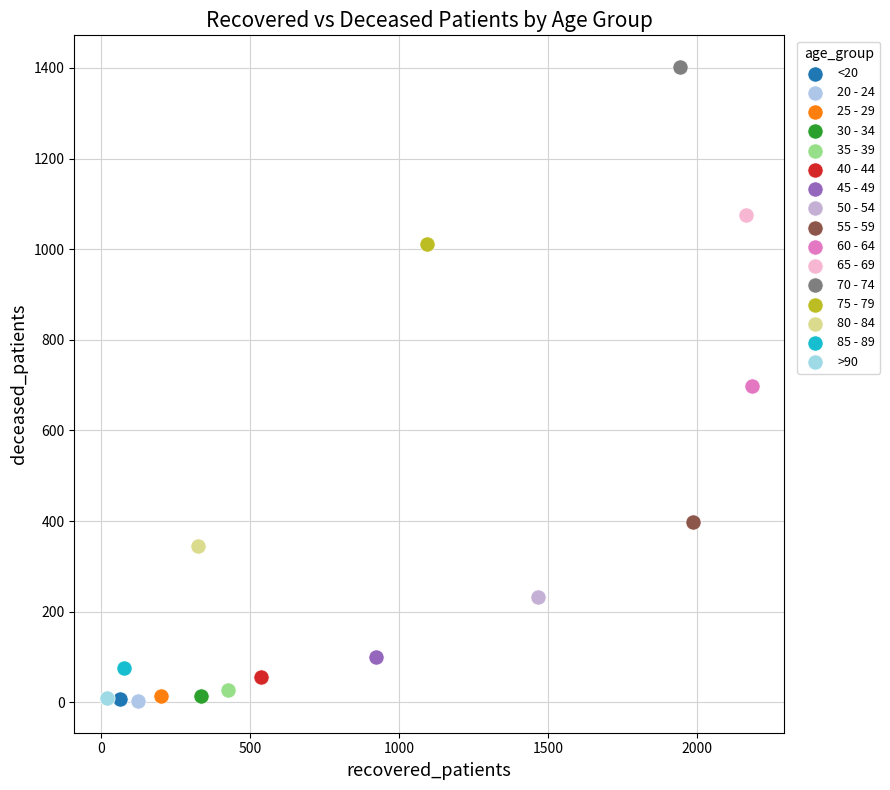

What are all the series names shown in the legend?

<20, 20 - 24, 25 - 29, 30 - 34, 35 - 39, 40 - 44, 45 - 49, 50 - 54, 55 - 59, 60 - 64, 65 - 69, 70 - 74, 75 - 79, 80 - 84, 85 - 89, >90